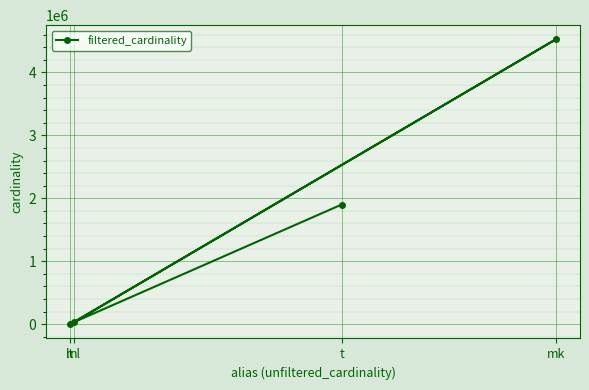

What is the change in value from lt to t?

+1900366